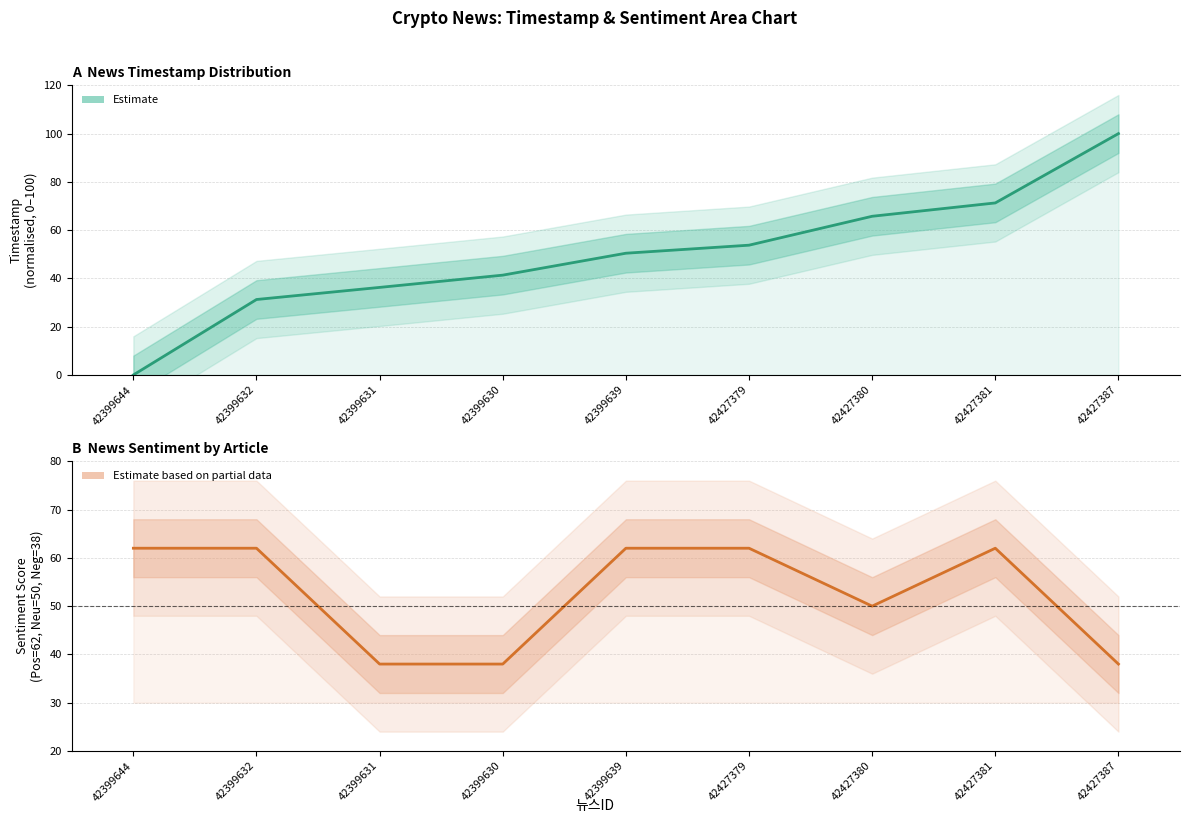

Where do Sentiment and Estimate first cross each other?

42399631 and 42399630